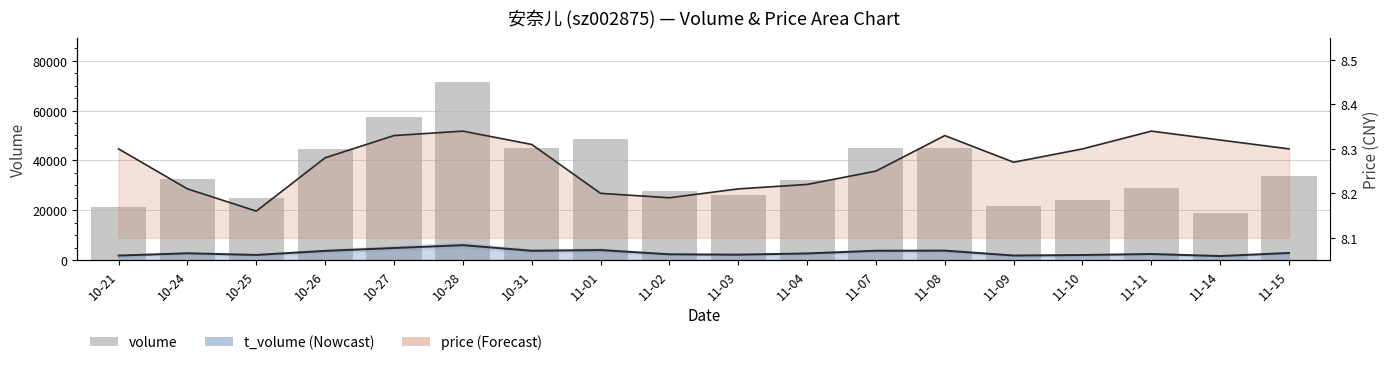

What is the difference between the values at 11-03 and 11-11?

2727